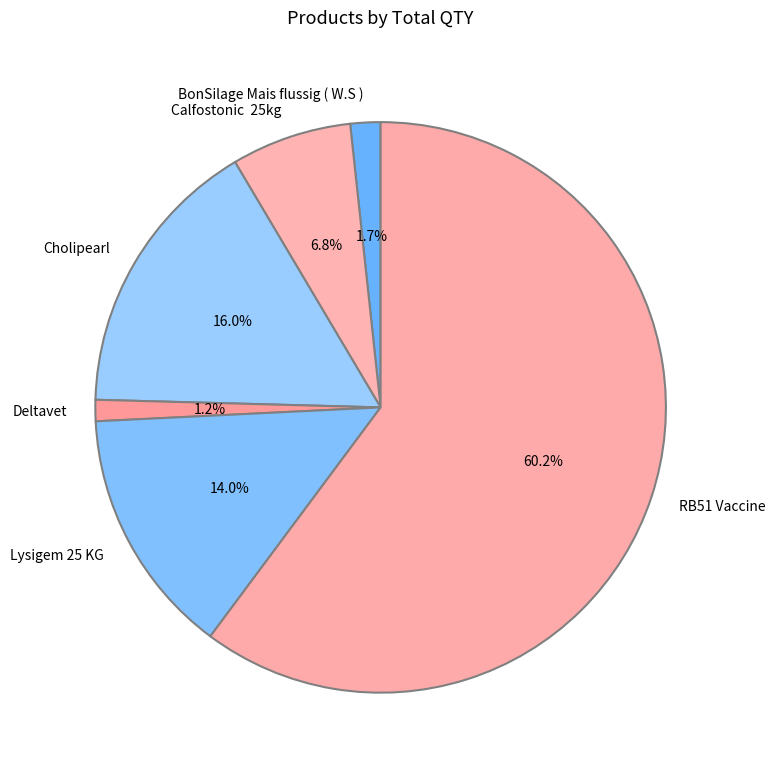

Which slice represents more than half of the pie?

RB51 Vaccine